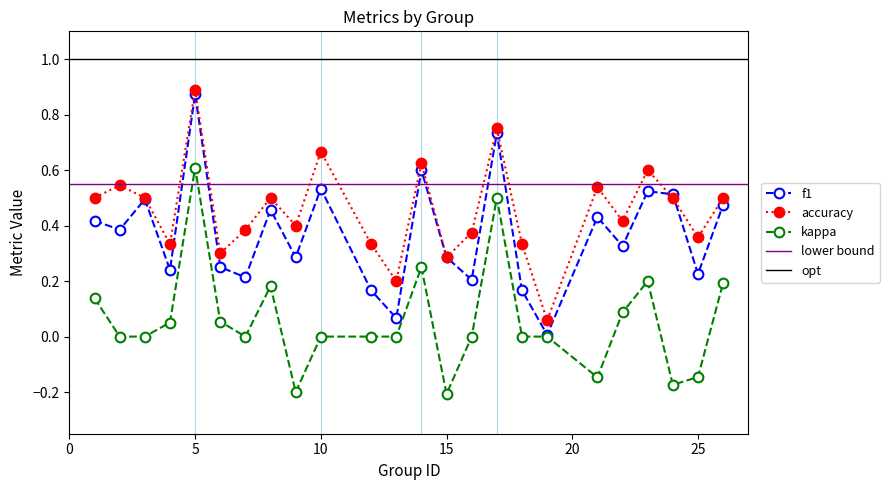

Is it true that kappa equals -0.2 at 25?

False